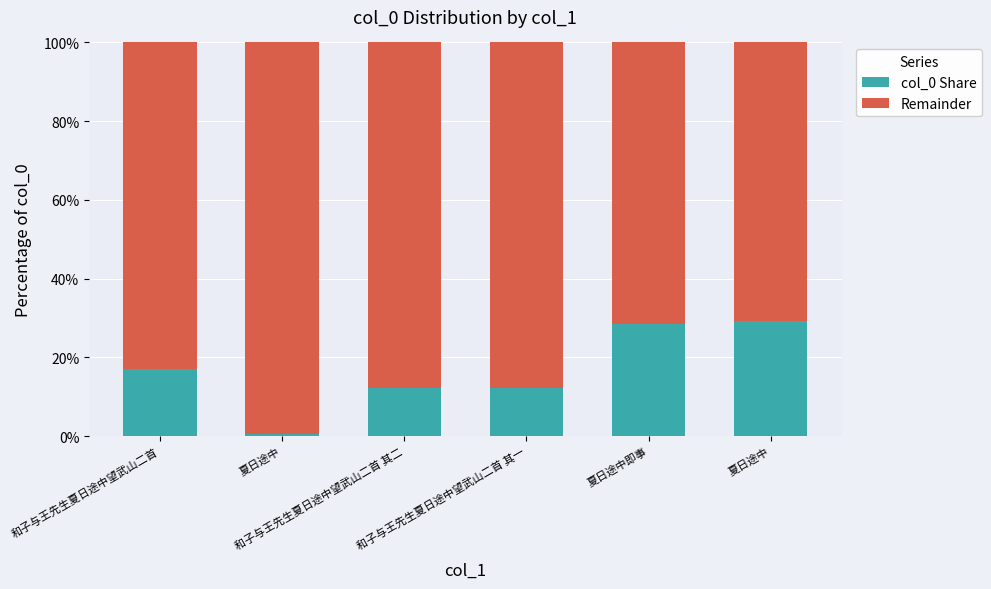

What is the value of the col_0 Share bar at the 3rd from the left?

12.3